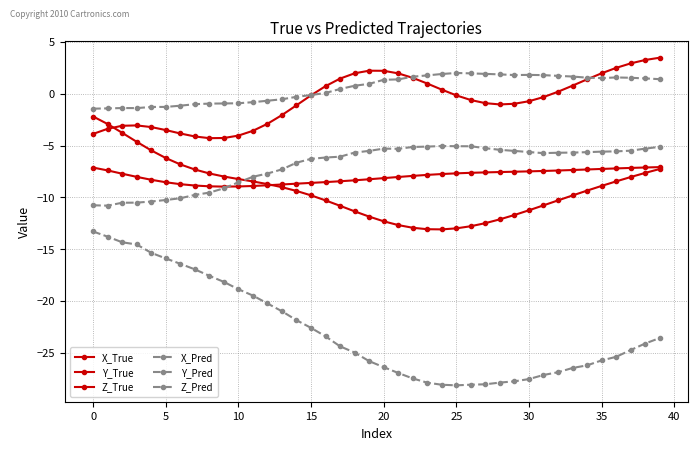

How many lines are shown in the chart?

6